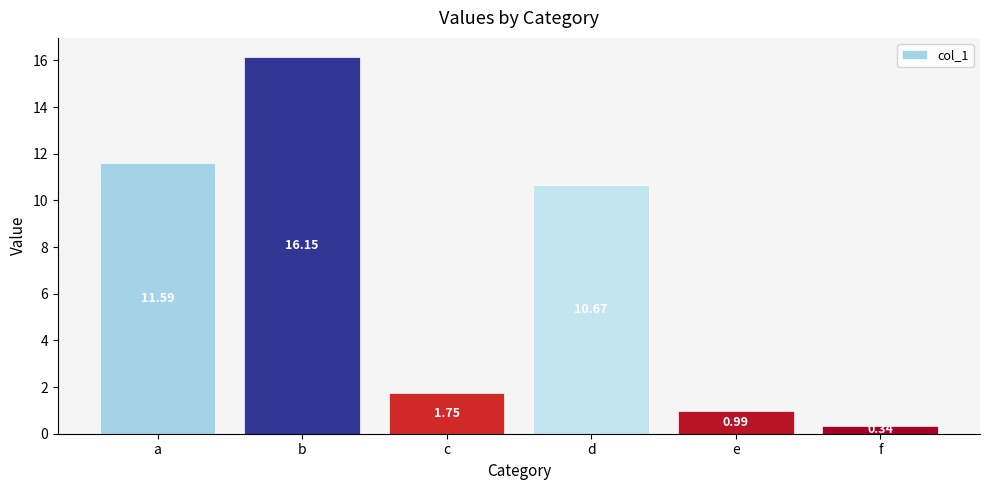

What is the change in value from c to e?

-0.8